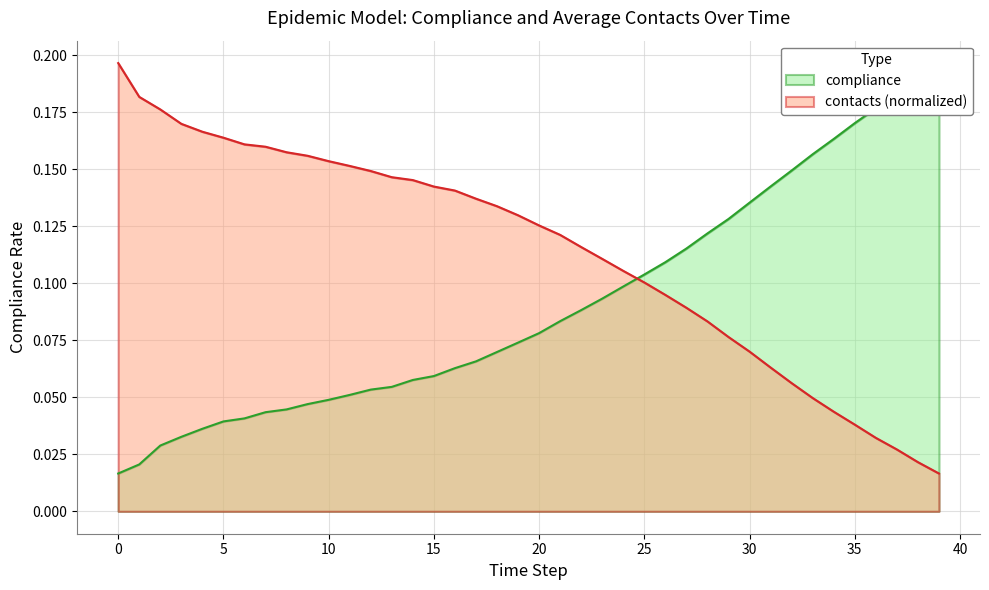

How many categories are shown in the chart?

40